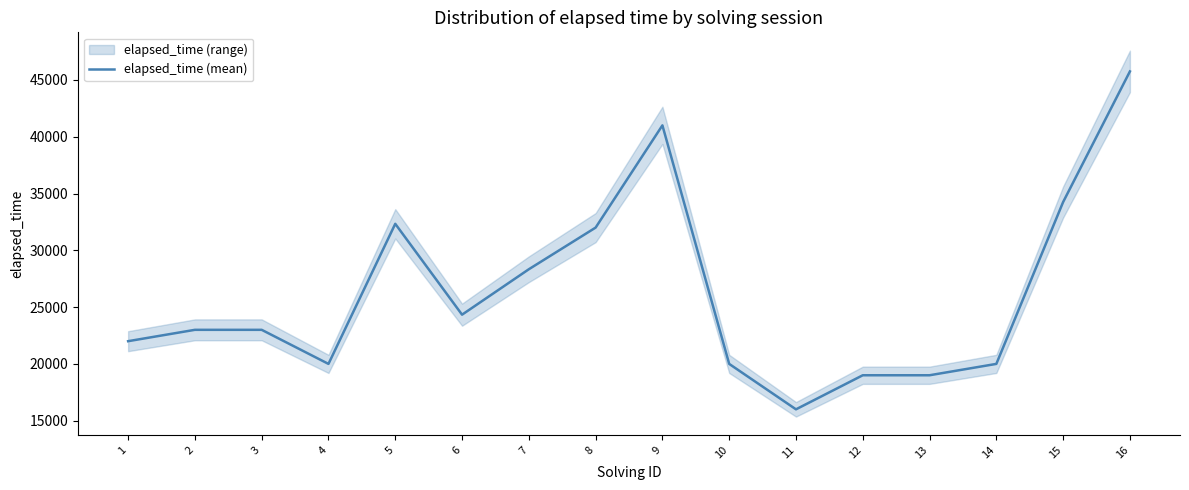

Is it true that the value at 5 is 16394?

False